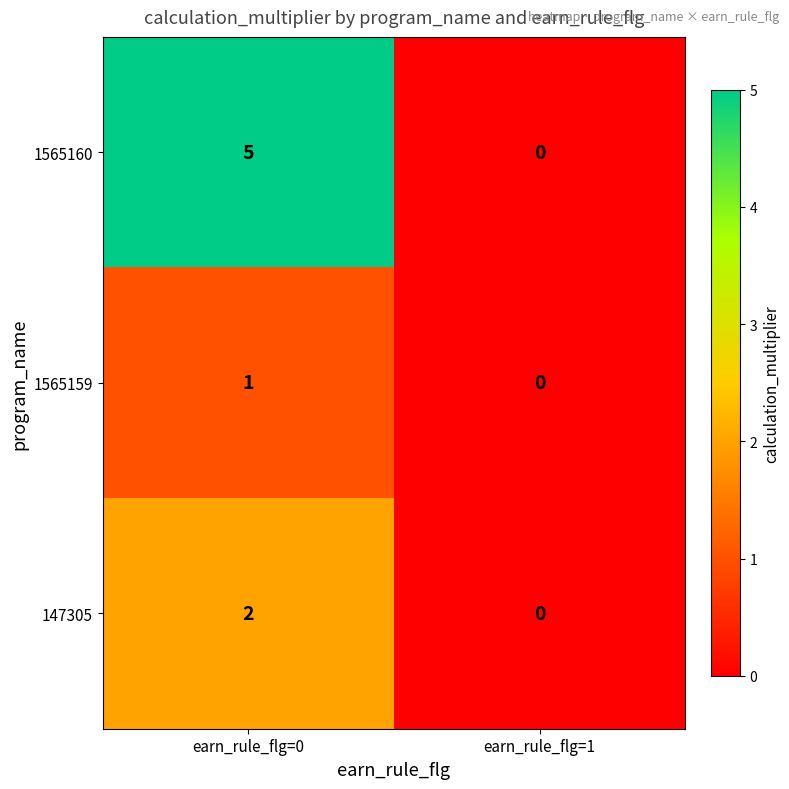

At which category does the chart reach its minimum across all series?

earn_rule_flg=1